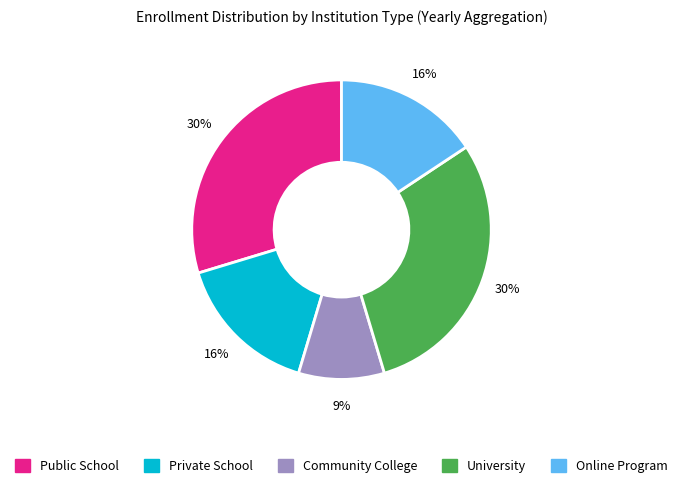

Count the number of slices in the pie.

5